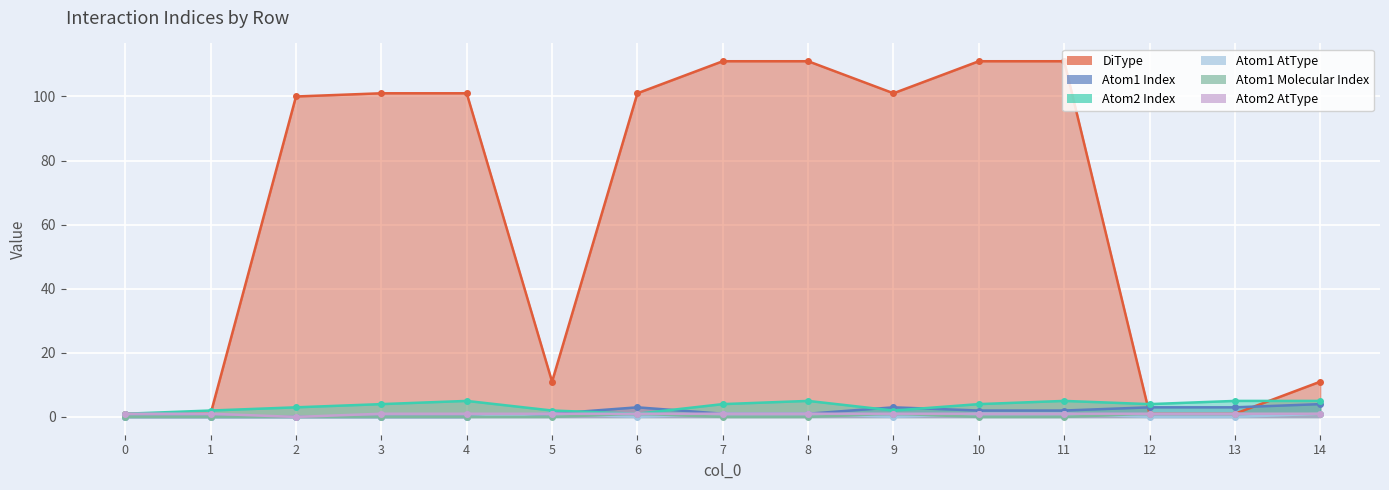

What is the value of the Atom2 Index point at the 8th from the left?

4